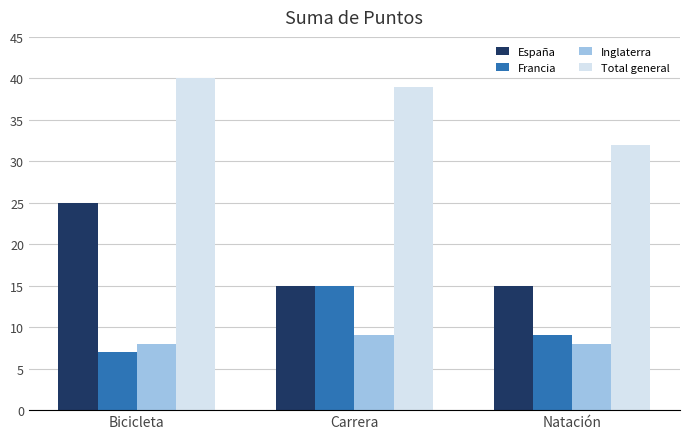

What is the difference between the maximum and second lowest values in the España series?

10